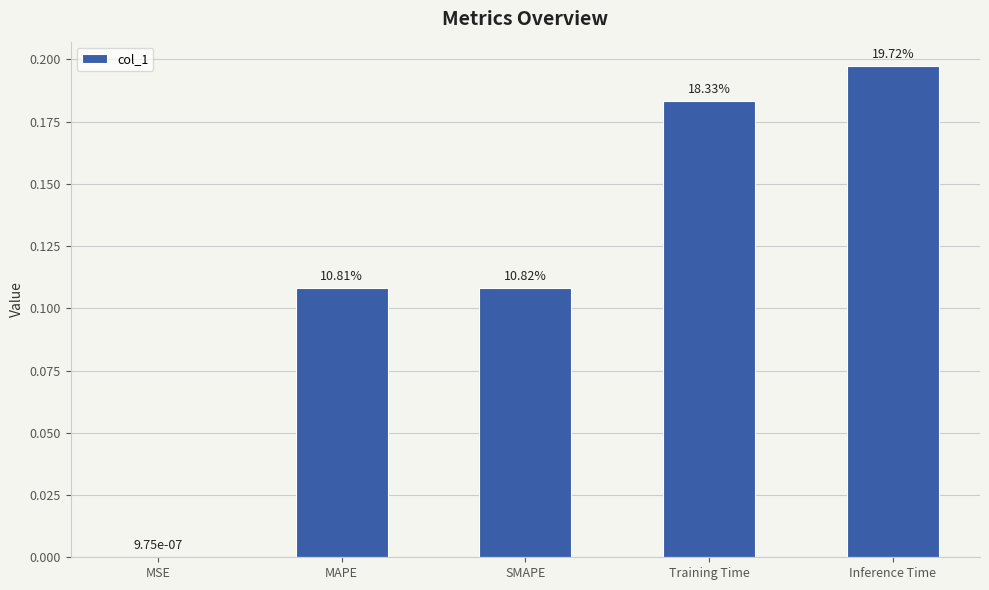

At which label is the value closest to 0?

MSE